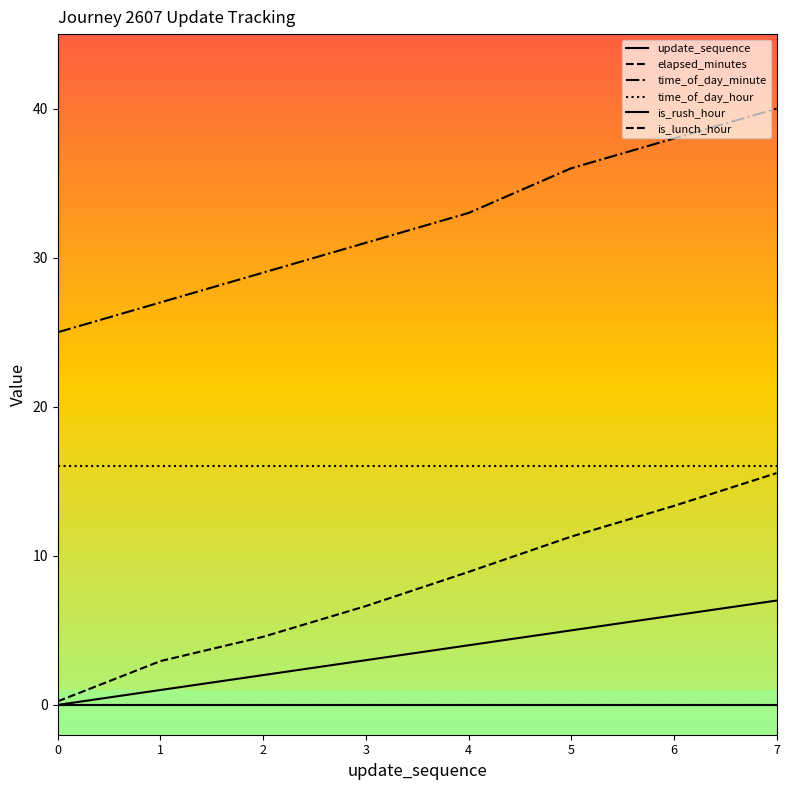

What is the total value across all series at 3?

56.6